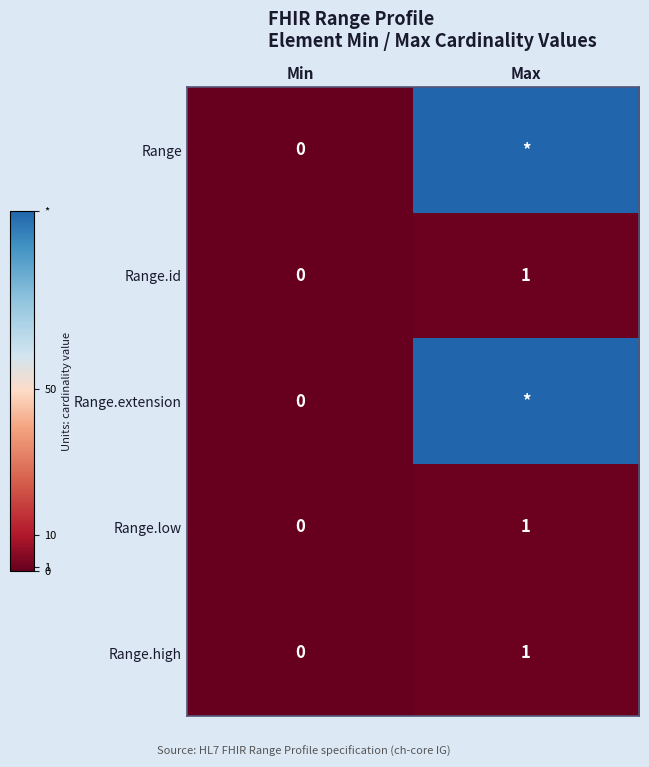

What is the sum of all Range.id values?

1